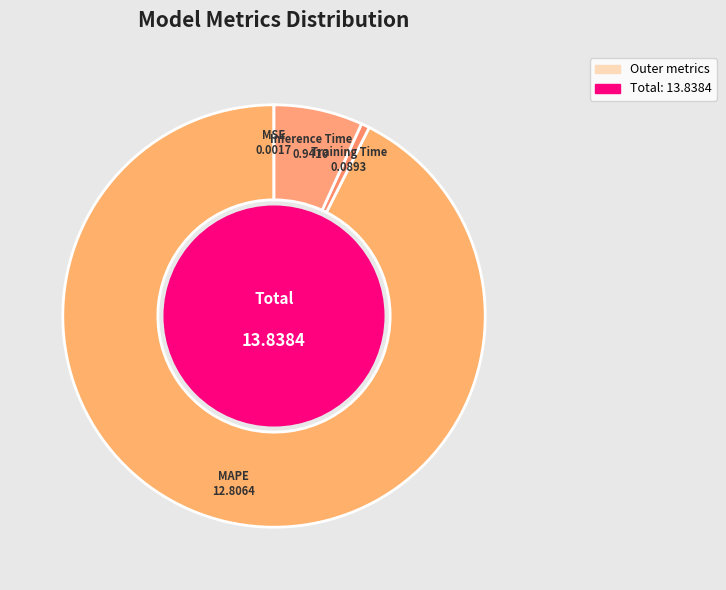

To the nearest percent, what is the difference between the largest and smallest slice percentages?

93%